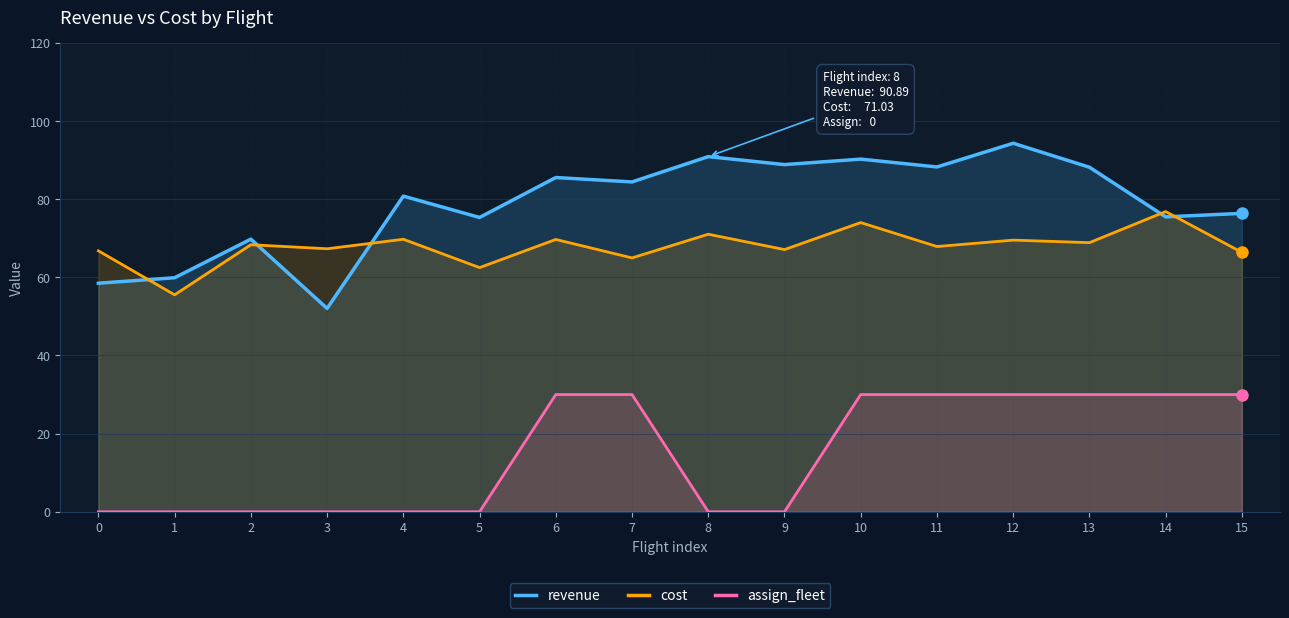

How many categories are shown in the chart?

16